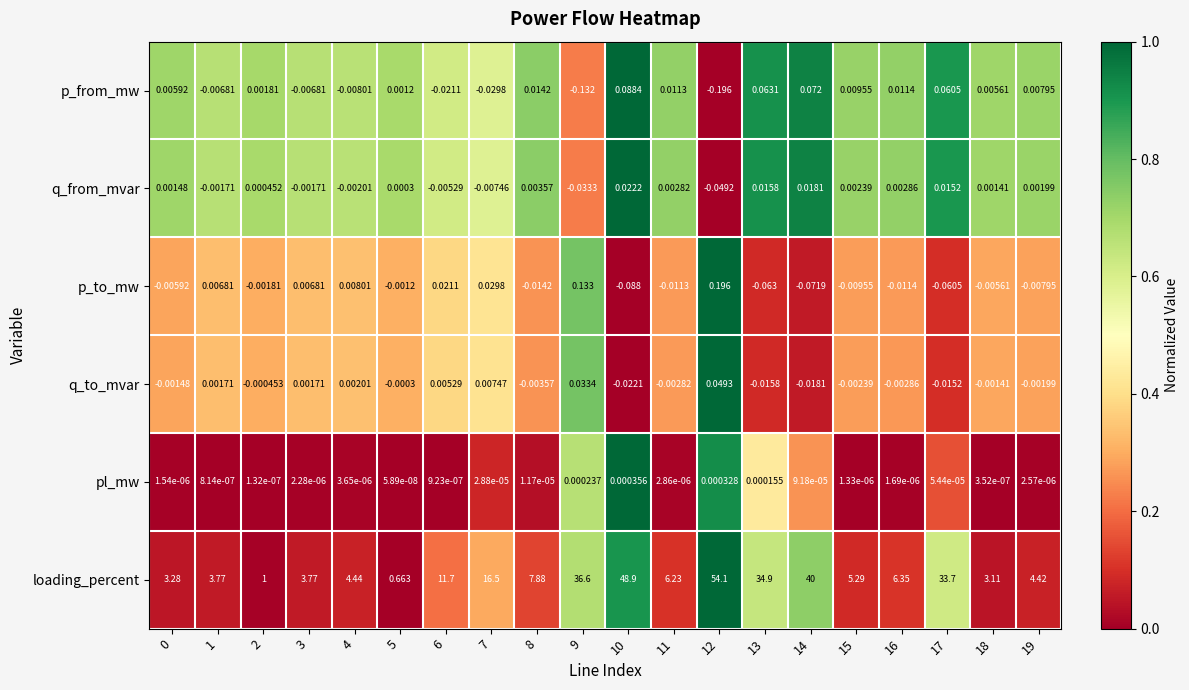

Which series has the largest total across all categories?

loading_percent